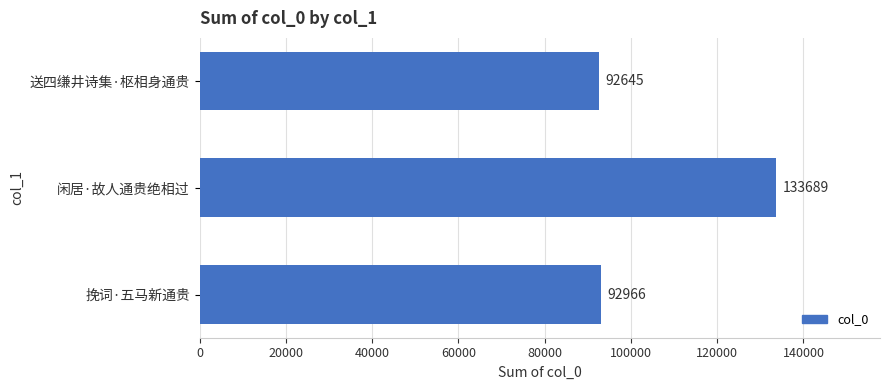

Rank the categories by value from highest to lowest.

闲居·故人通贵绝相过, 挽词·五马新通贵, 送四缣井诗集·枢相身通贵